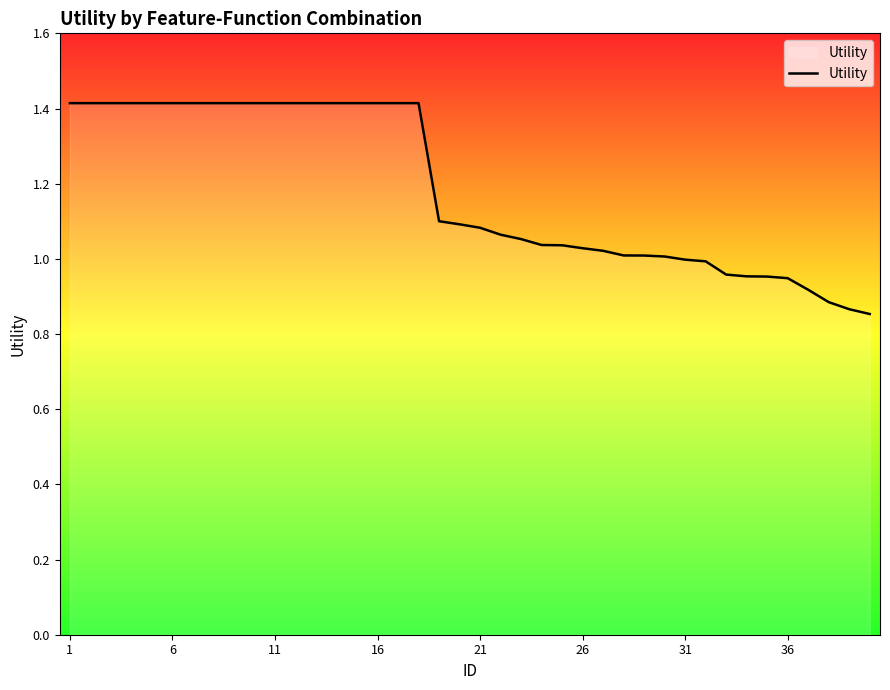

What is the maximum value shown in the chart?

1.4